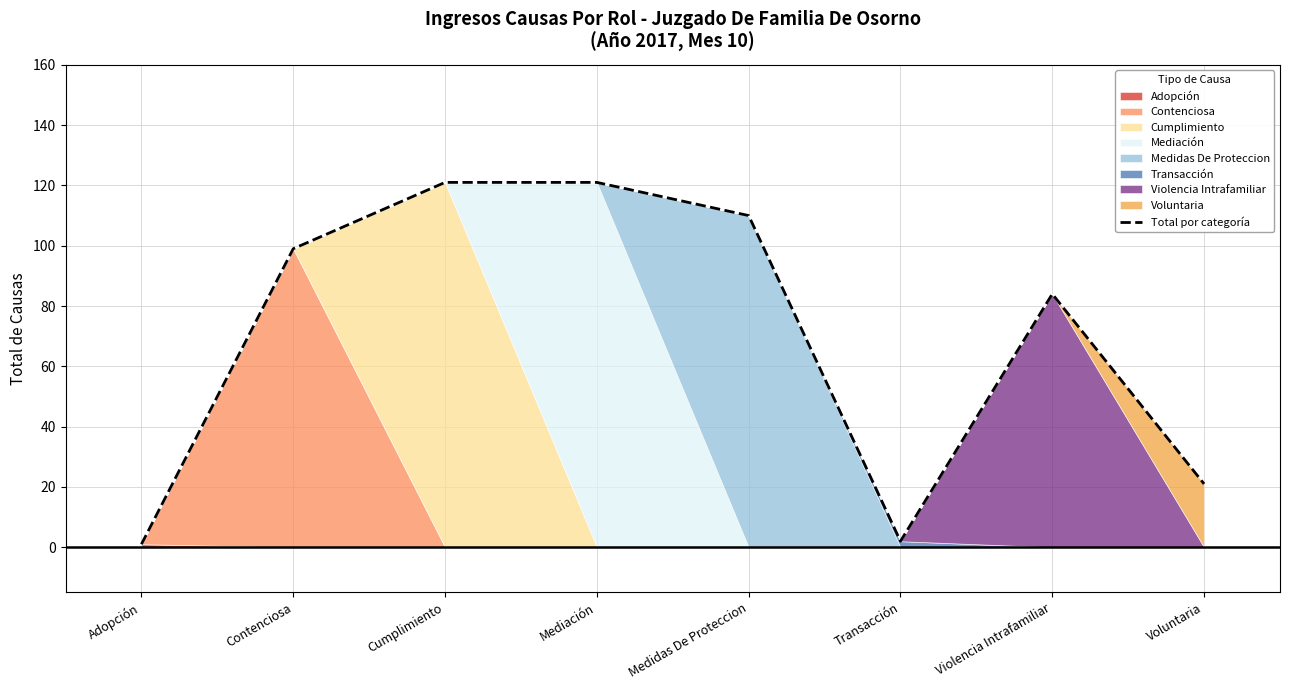

How many points are higher than both their immediate neighbors (excluding endpoints)?

1